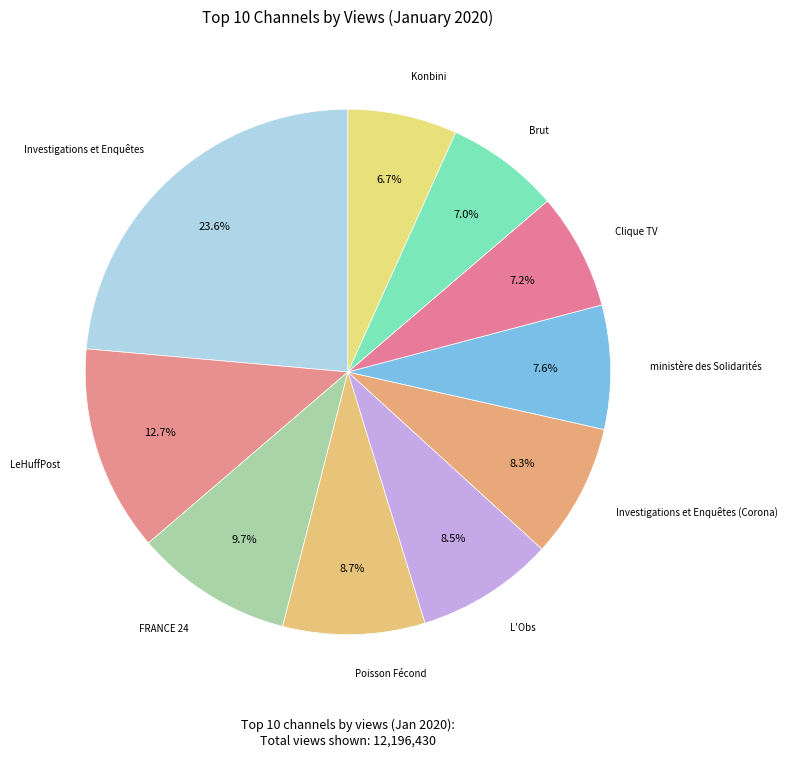

Count the number of slices in the pie.

10